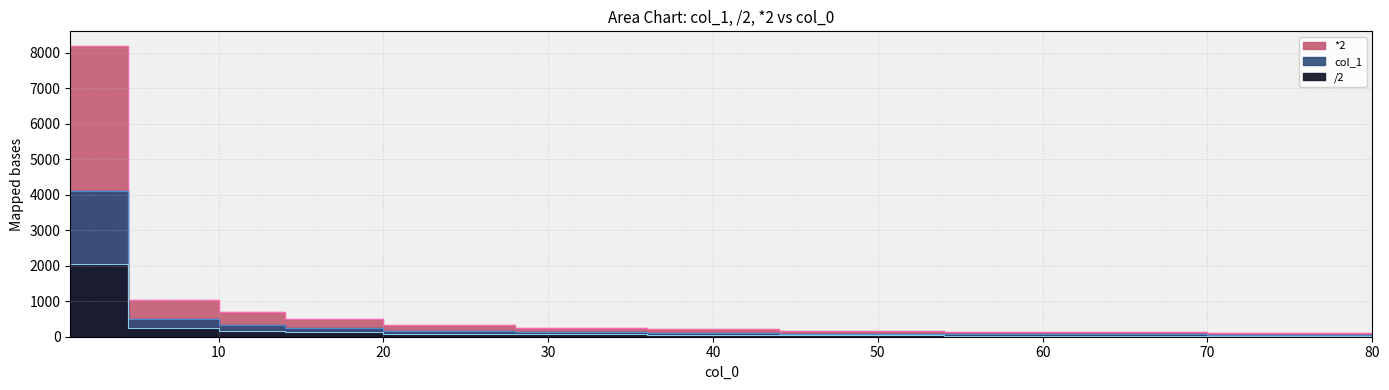

True or false: *2 and /2 intersect in this chart.

False